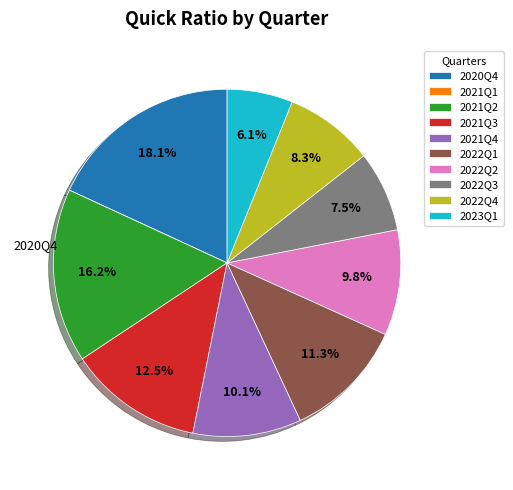

What is the ratio of the value at 2021Q3 to the value at 2020Q4?

0.7